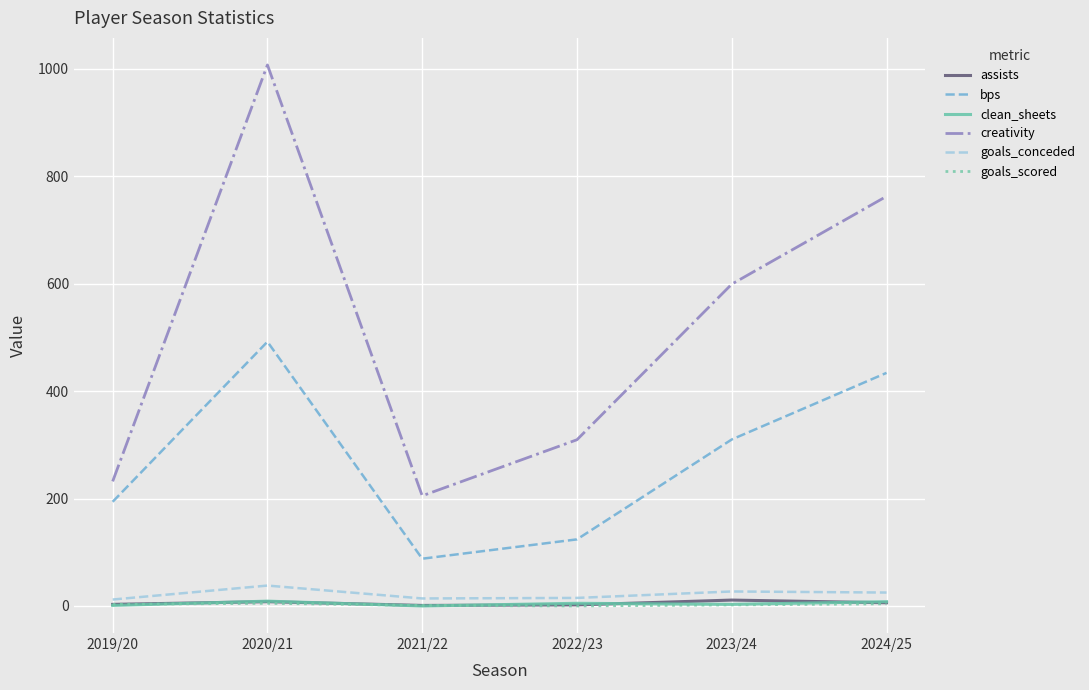

Between 2021/22 and 2024/25, which series saw the biggest shift?

creativity